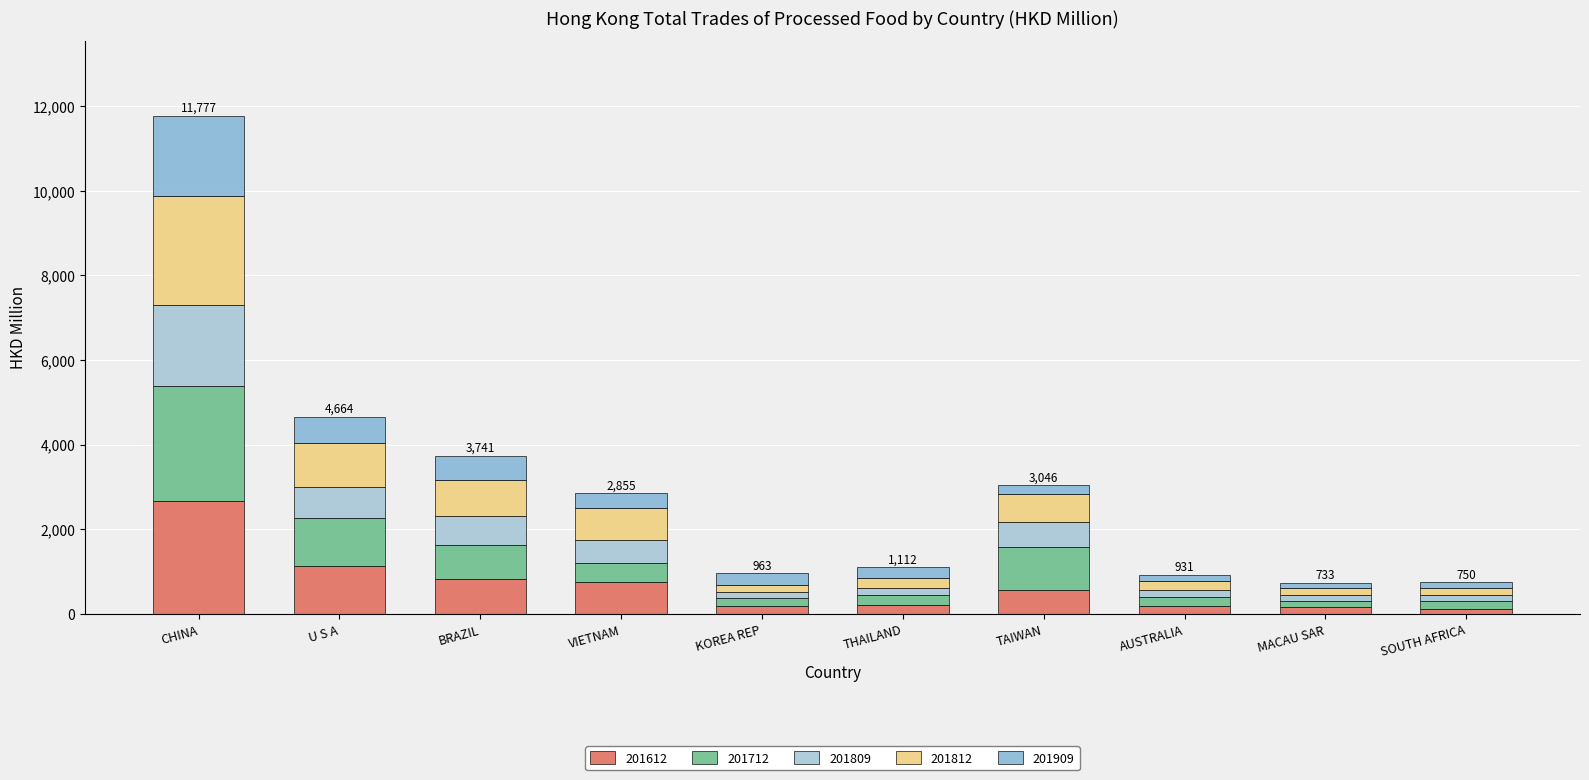

What are all the series names shown in the legend?

201612, 201712, 201809, 201812, 201909